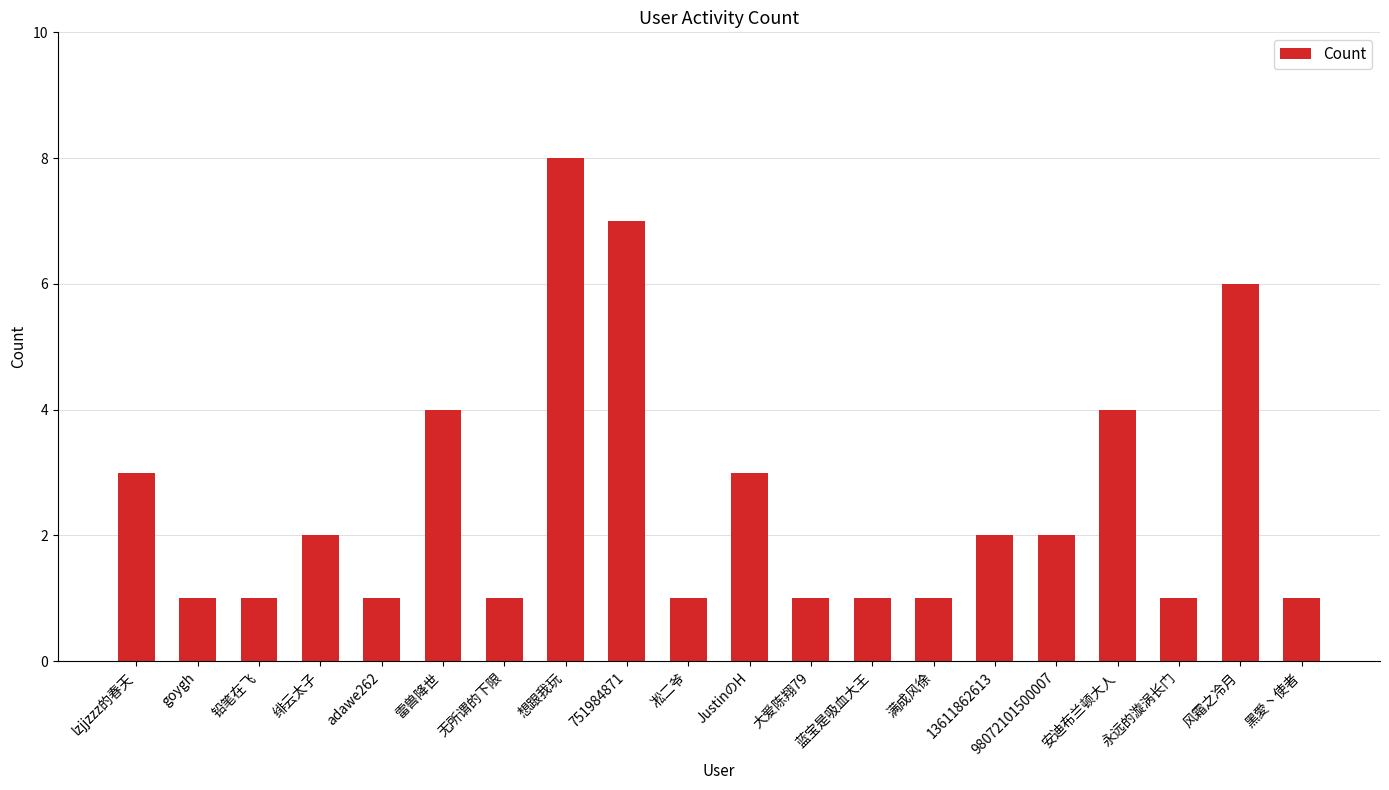

What is the smallest value displayed?

1